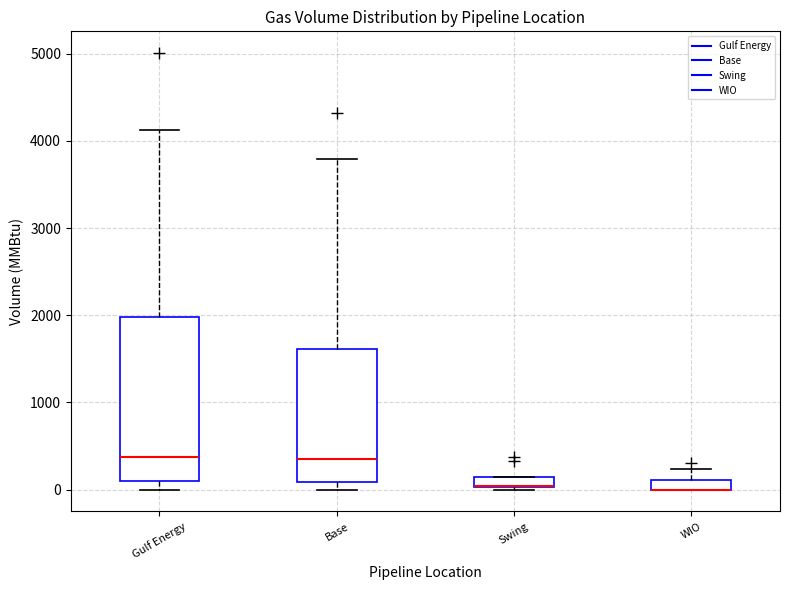

Where does the upper whisker of the box for WIO end on the y-axis? The values are not printed on the chart, so give them approximately, as read against the axis.

200